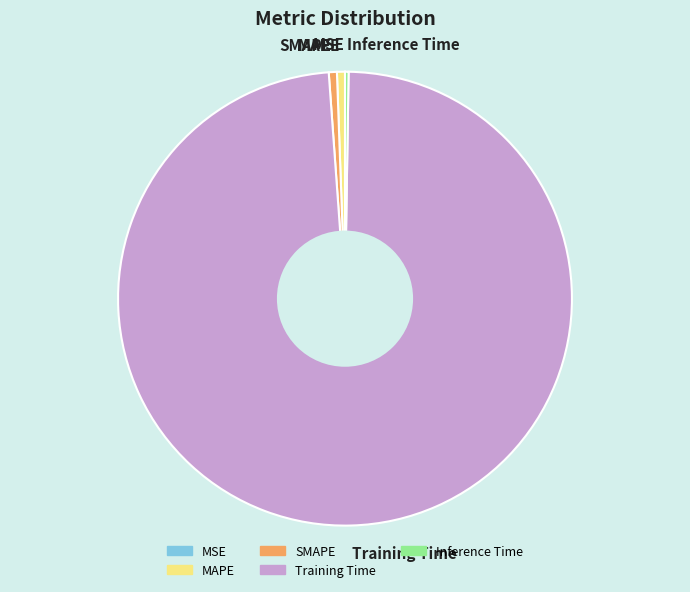

Combined, do MAPE and Training Time account for over 50%?

Yes